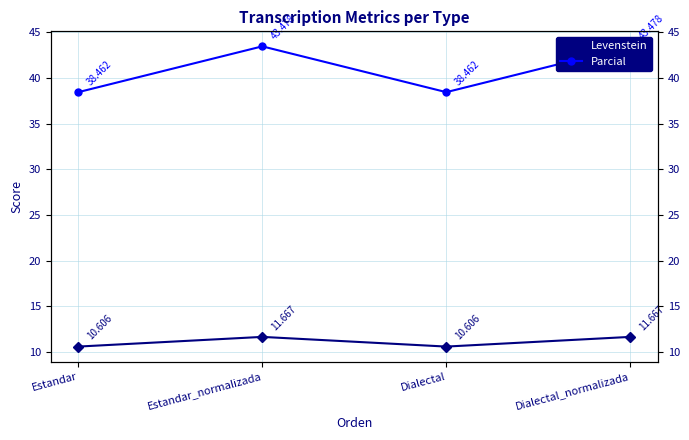

How many lines are shown in the chart?

2